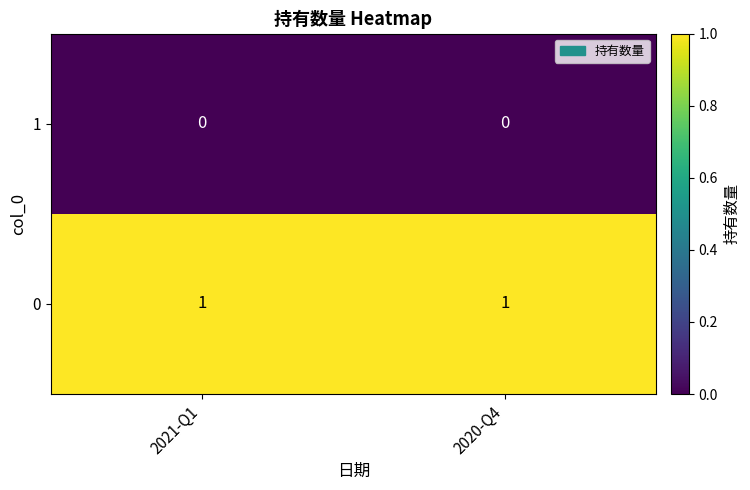

Reading left to right, list all the values displayed in this chart.

1: 0	0
0: 1	1